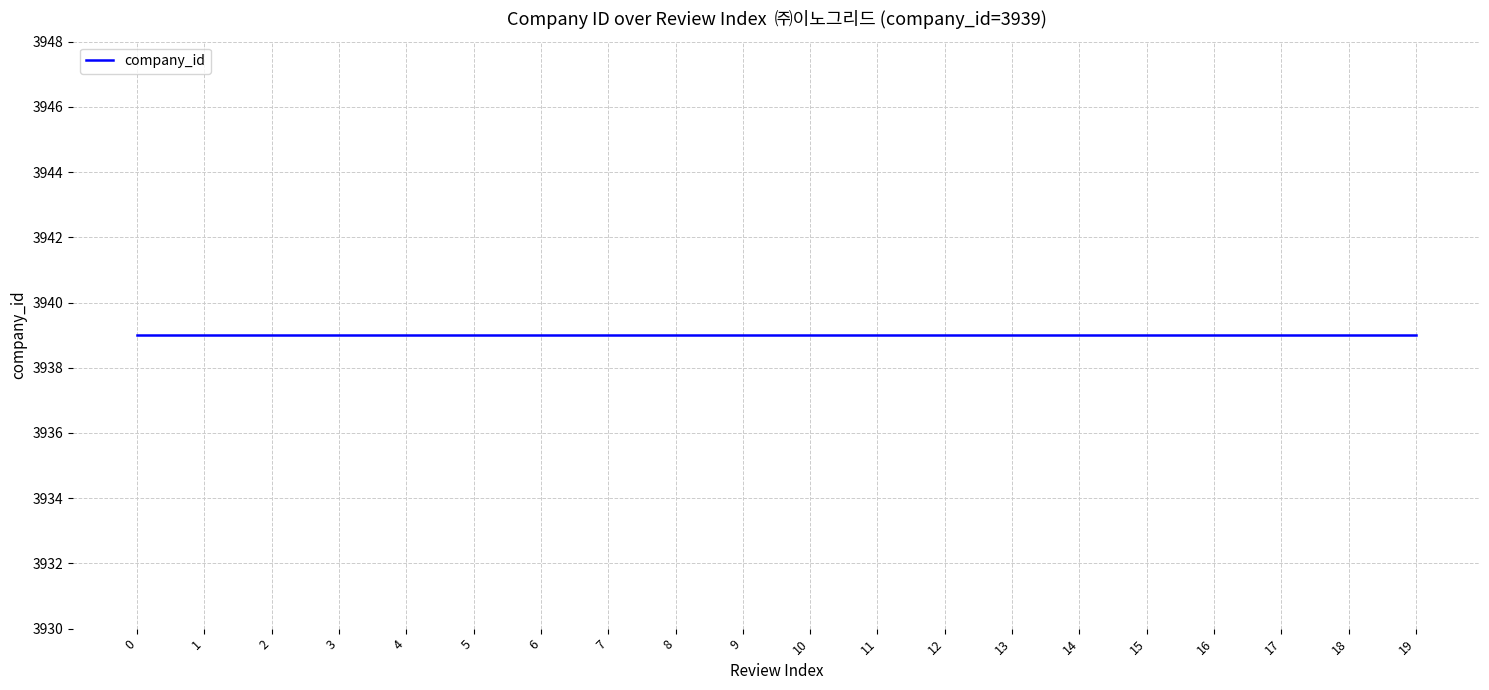

True or false: the data shows 12 at 7.

False